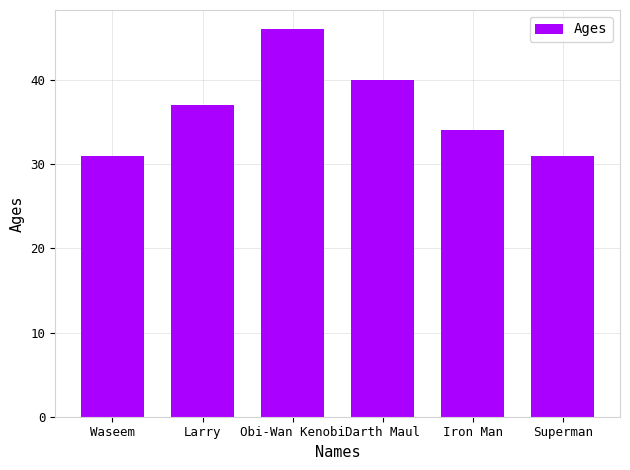

What is the ratio of the value at Waseem to the value at Superman?

1.0